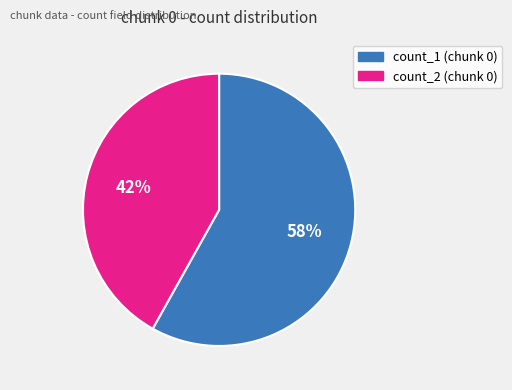

Does any single category account for the majority?

Yes